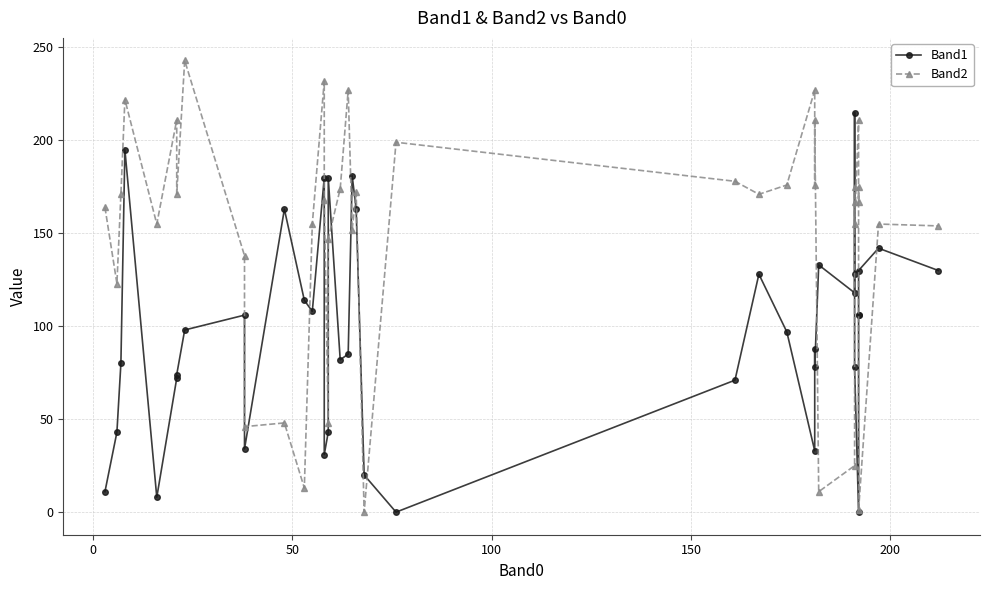

Between 14 and 35, which is larger?

35